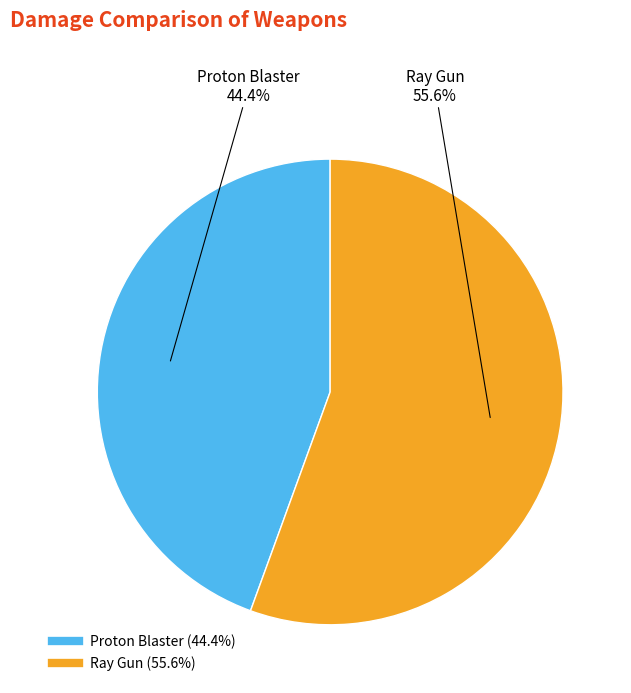

Rank the categories by value from highest to lowest.

Ray Gun, Proton Blaster